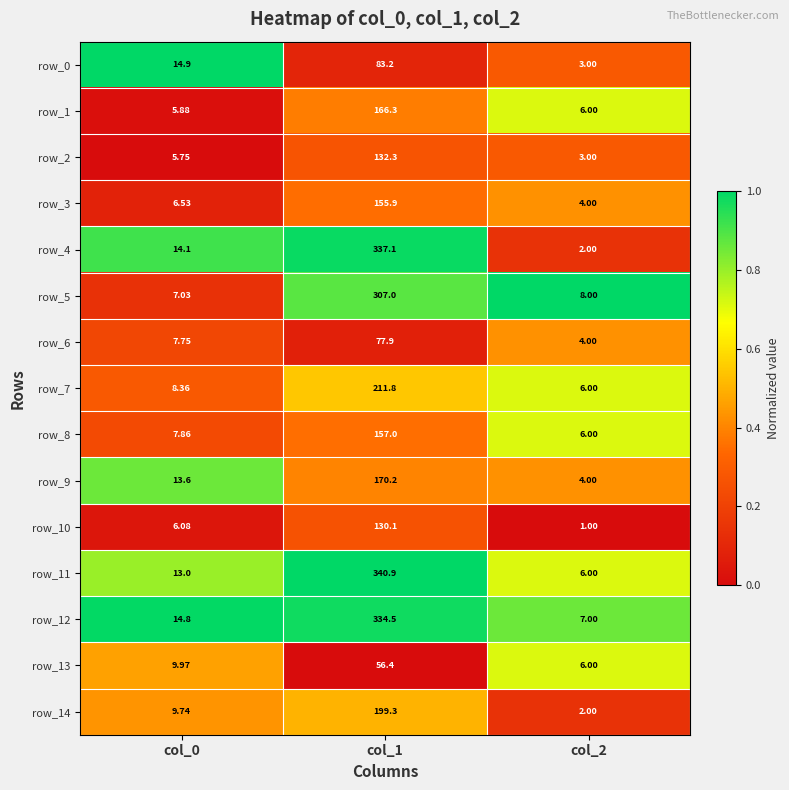

Is the value of row_2 at col_2 greater than the value of row_11 at col_2?

No